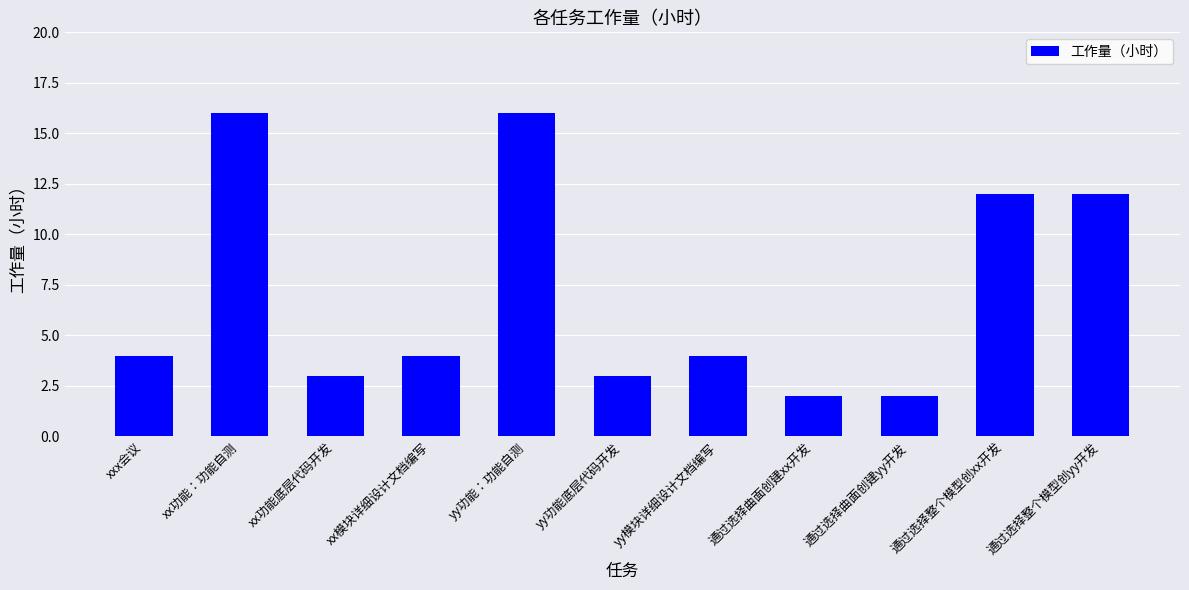

What is the ratio of the value at yy功能：功能自测 to the value at 通过选择整个模型创xx开发?

1.3